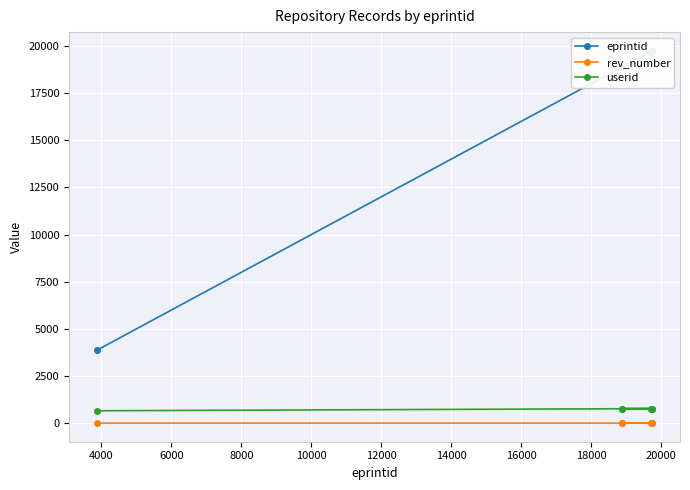

What is the value of the rev_number point at the 1st from the left?

7